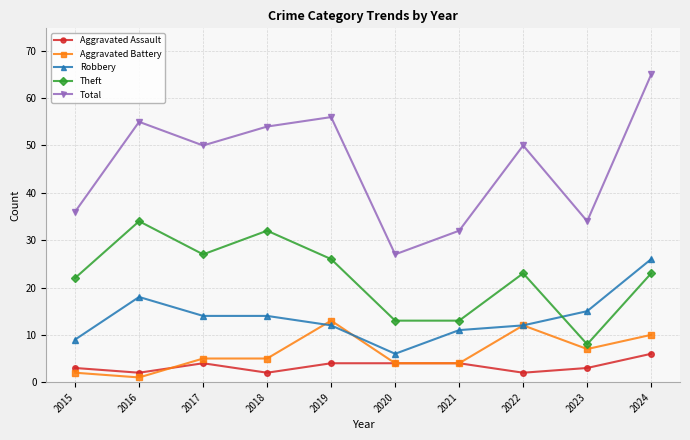

Where is the first local minimum for Total?

2017